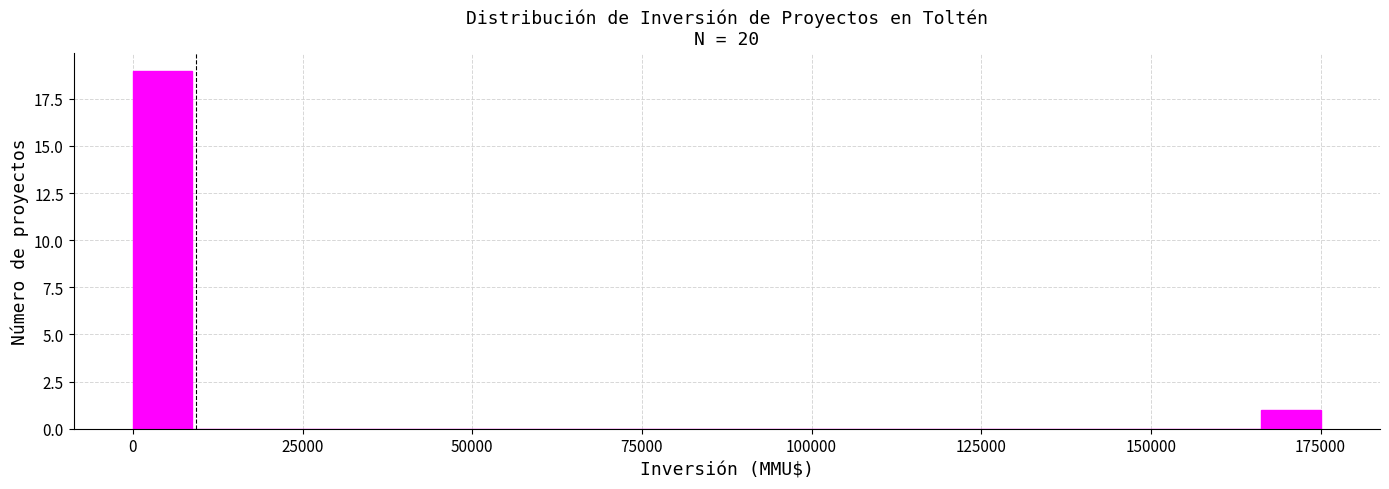

Read against the x-axis, roughly where is the centre of the tallest bar?

5000